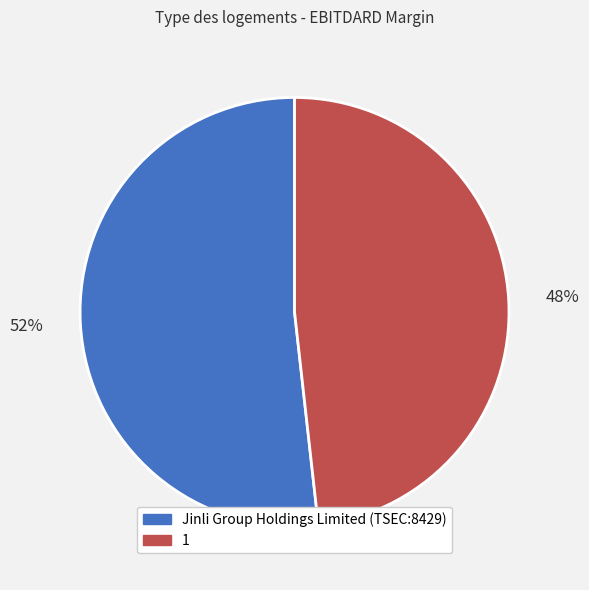

Is Jinli Group Holdings Limited (TSEC:8429) the majority of the pie?

Yes